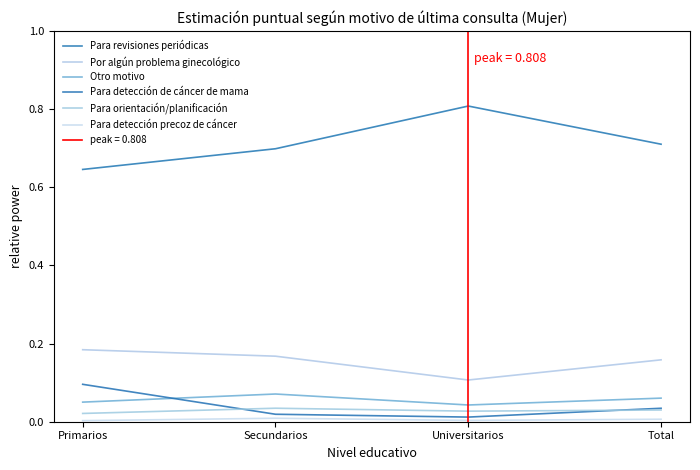

What is the label of the 2nd point from the right?

Universitarios